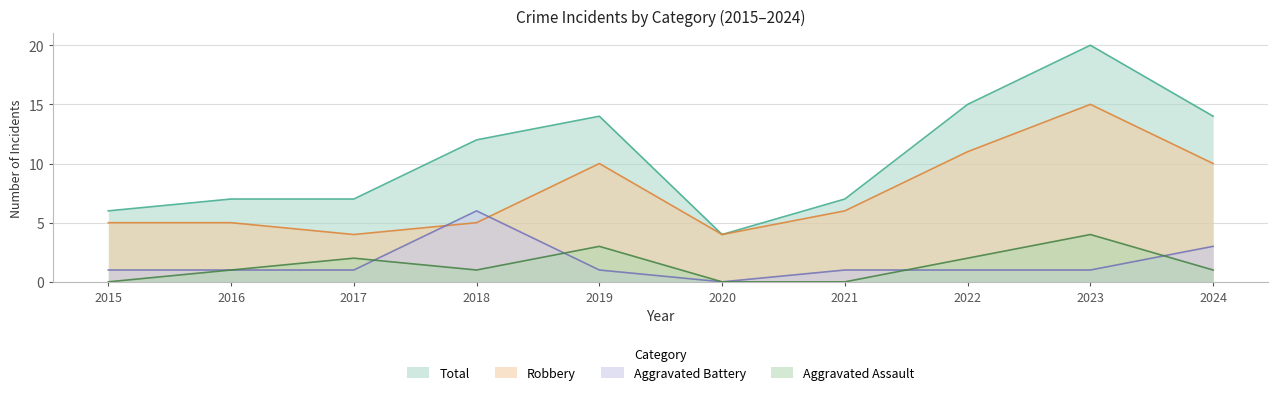

List the series in order of their peak value, lowest first.

Aggravated Assault, Aggravated Battery, Robbery, Total